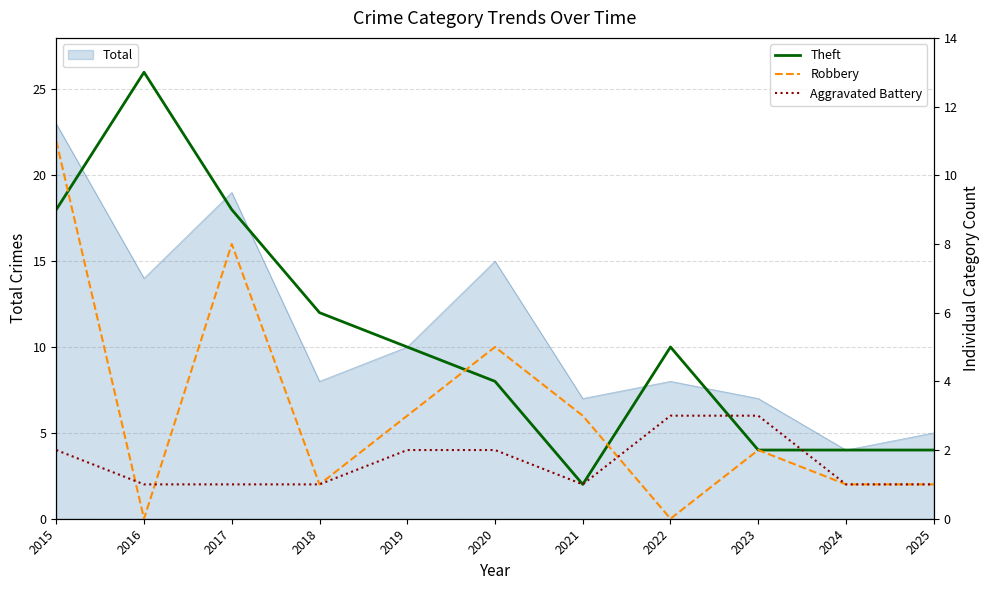

What is the value of the Theft point at the 4th from the left?

6